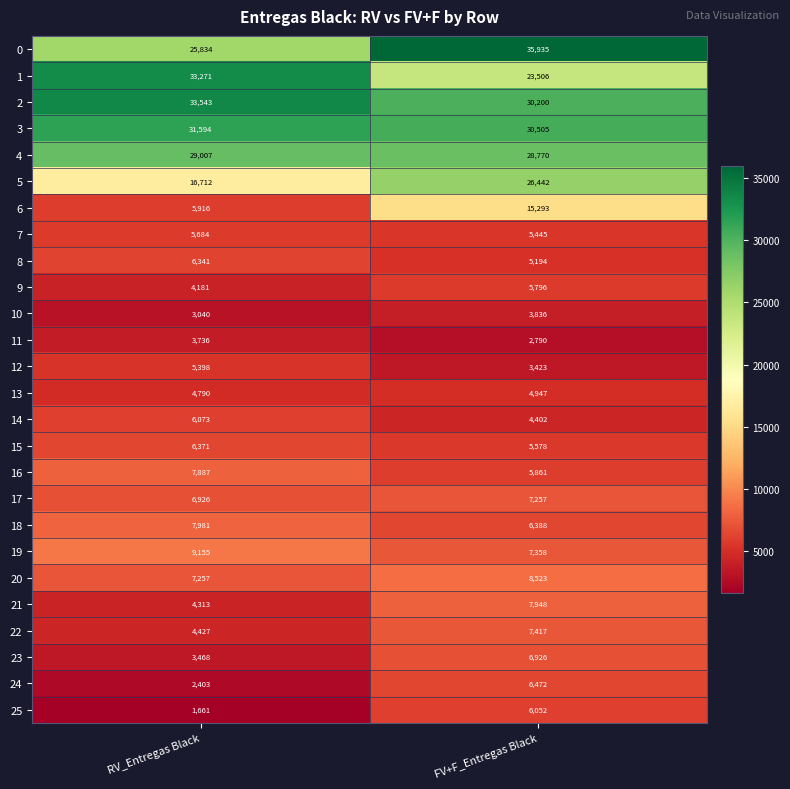

What is the total value across all series at FV+F_Entregas Black?

302264